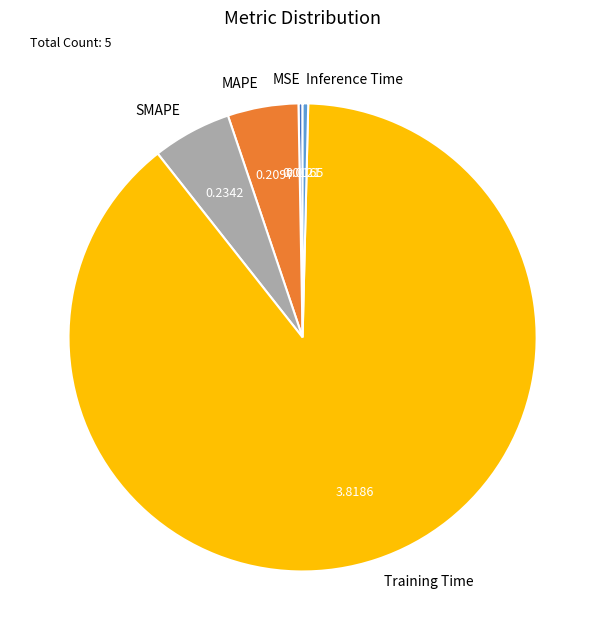

True or false: SMAPE accounts for 5% of the total.

True